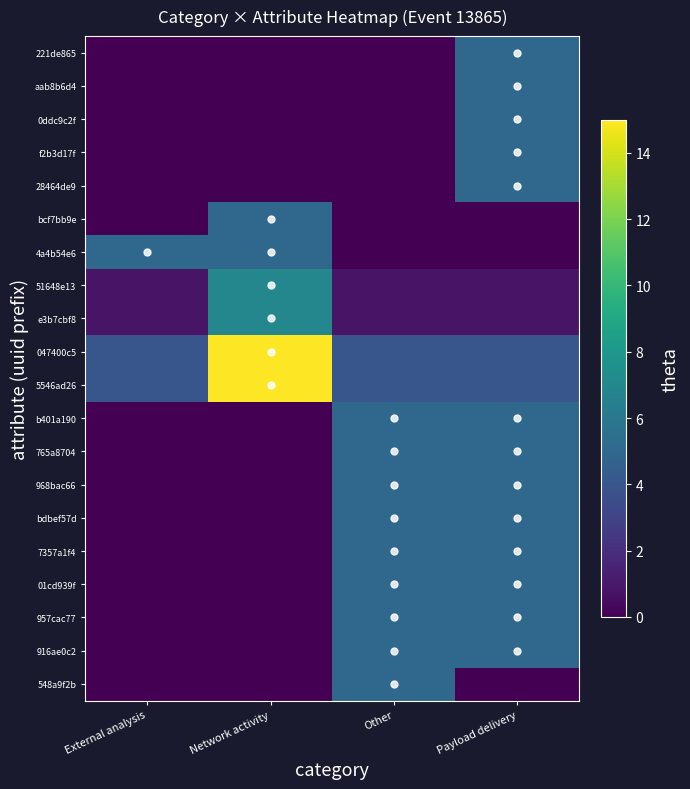

Which series changed the most between Network activity and Other?

047400c5